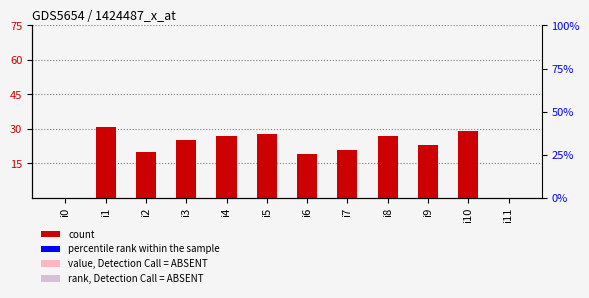

What is the average value?

21